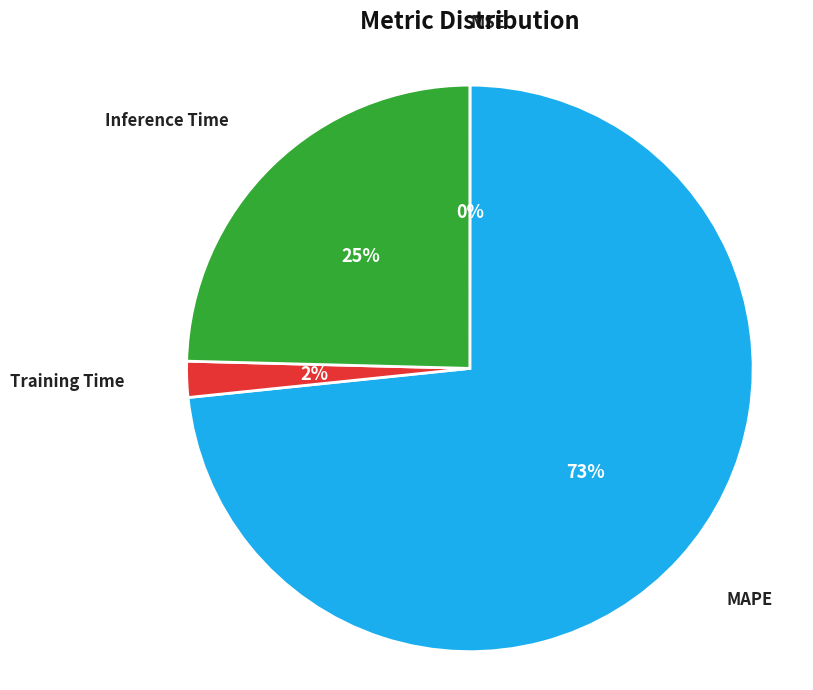

To the nearest percent, what is the average slice percentage?

25%